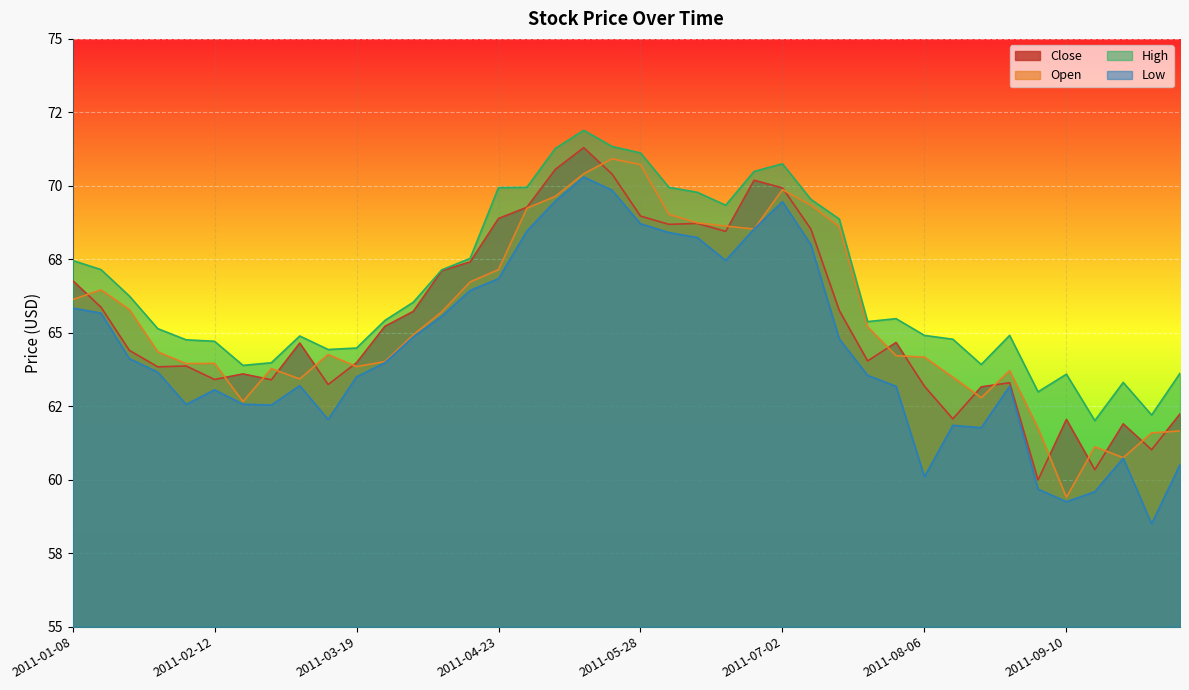

Does the chart display data point markers on the line(s)?

No